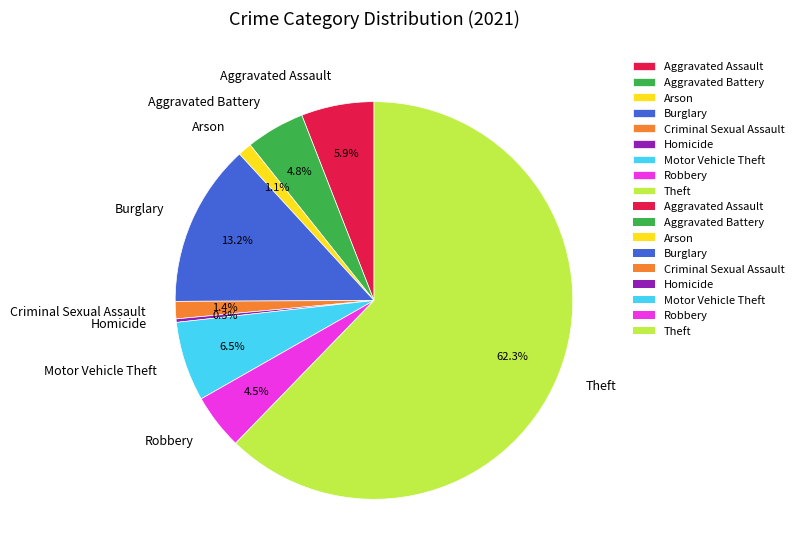

True or false: Criminal Sexual Assault accounts for 14% of the total.

False